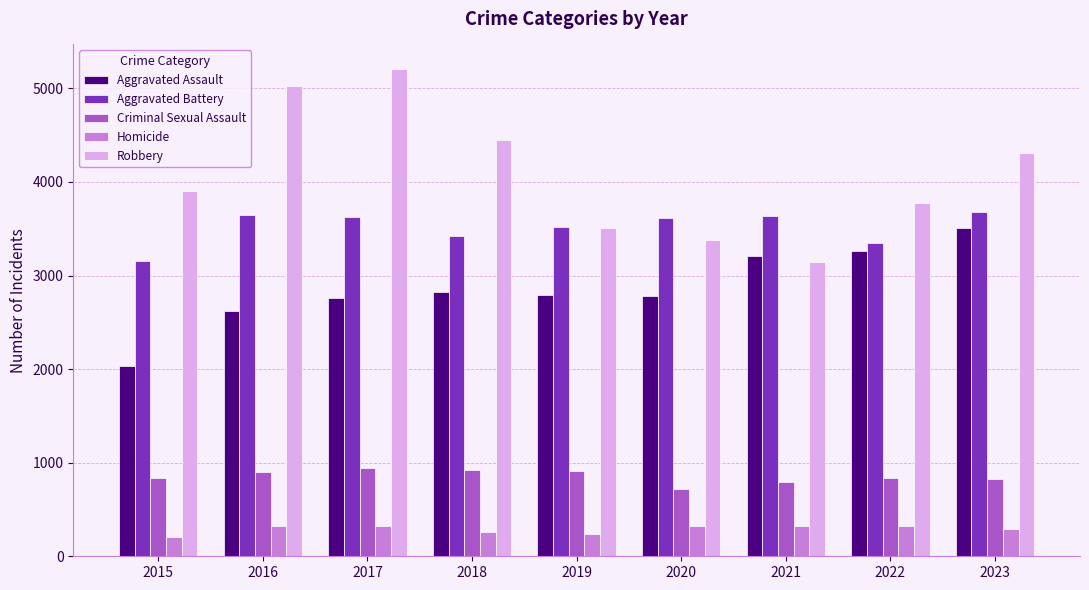

At which category is the sum across all series the highest?

2017